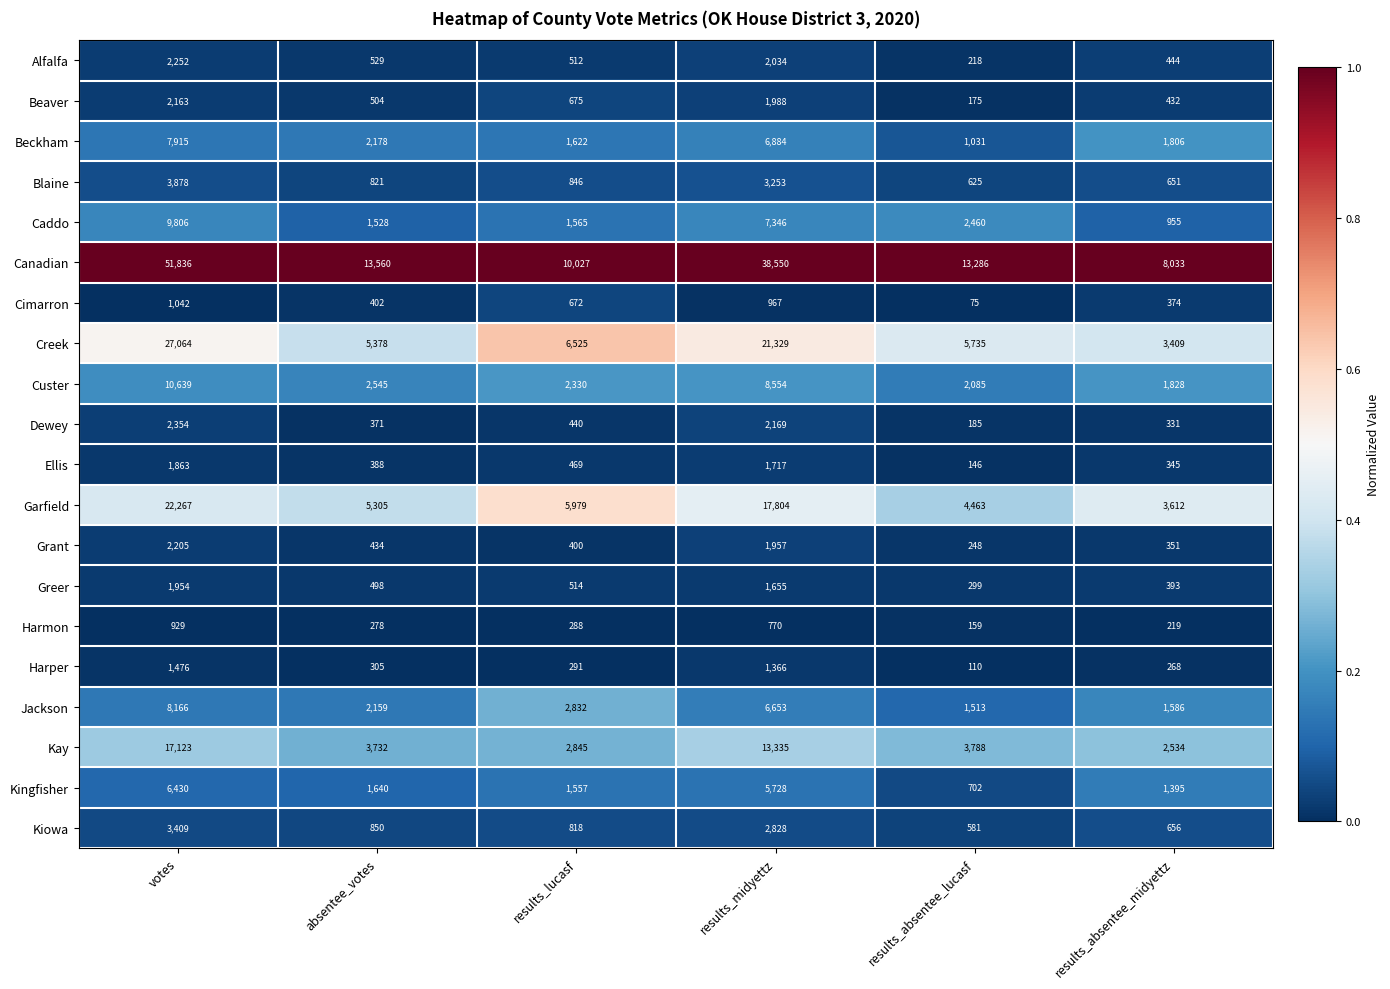

Between votes and results_absentee_midyettz, which series saw the biggest shift?

Canadian